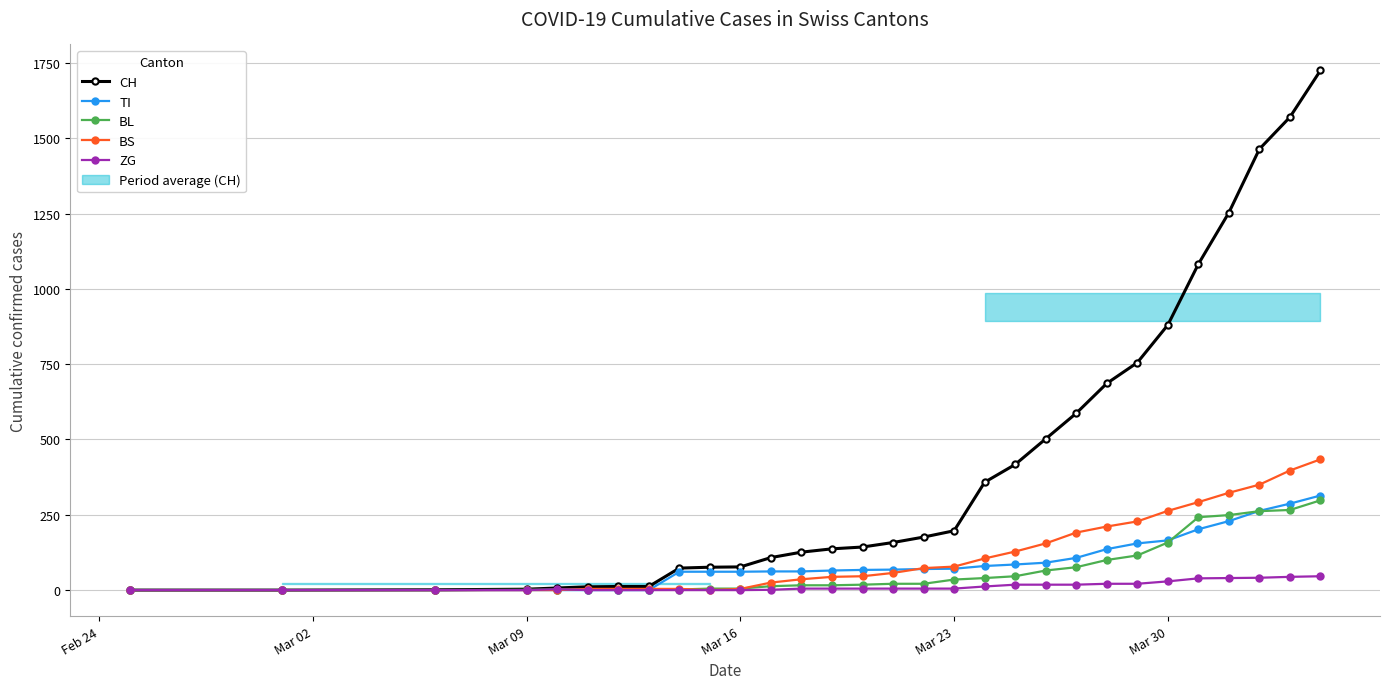

What is the highest value of the TI series?

314